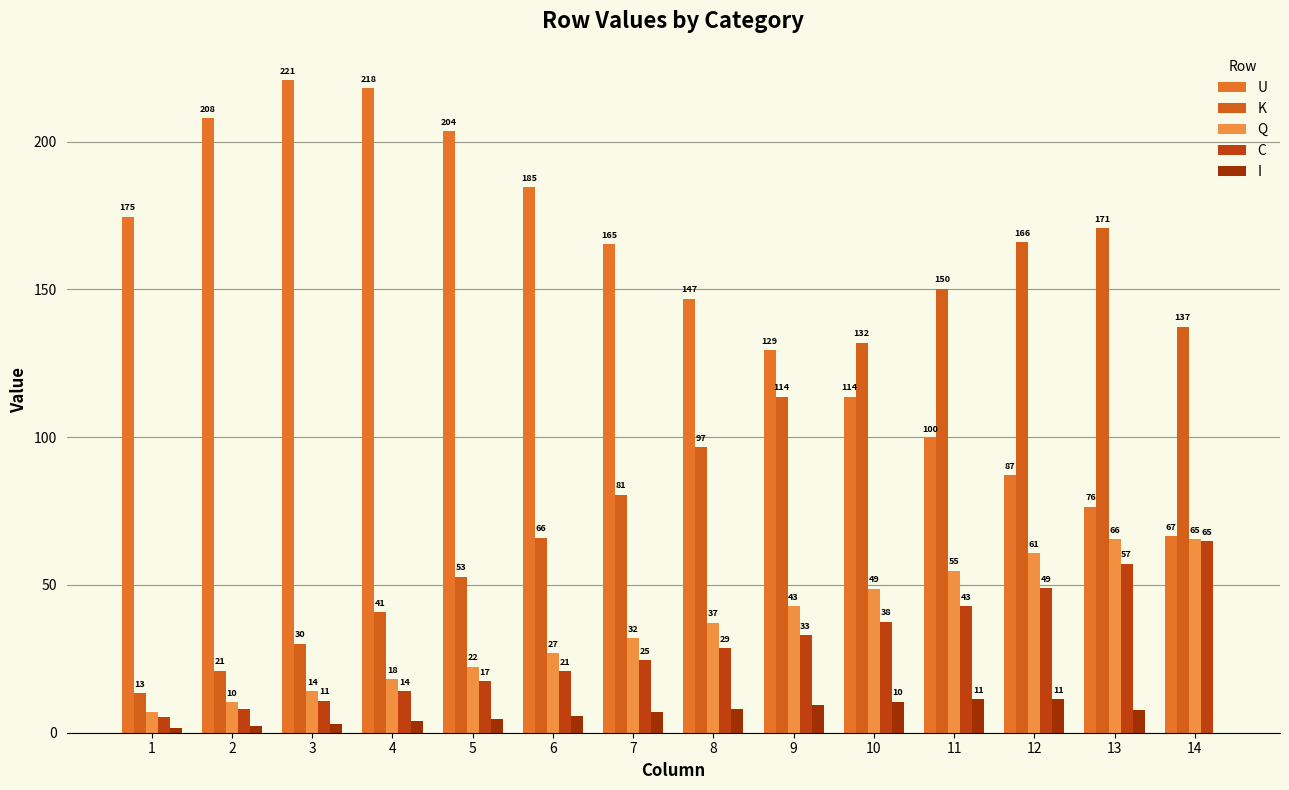

What is the maximum value for C?

64.8